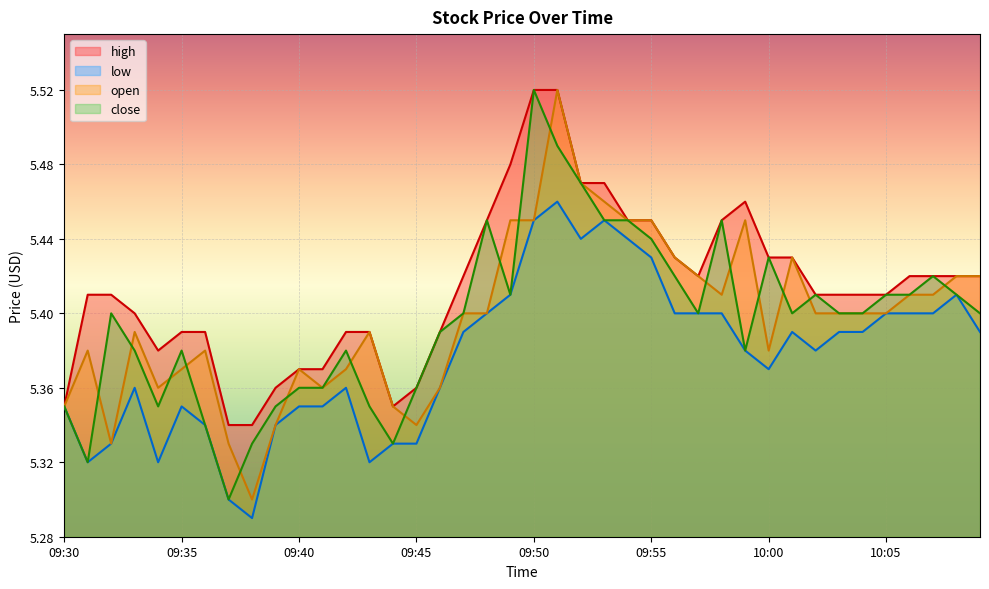

At which category is the sum across all series the highest?

09:51